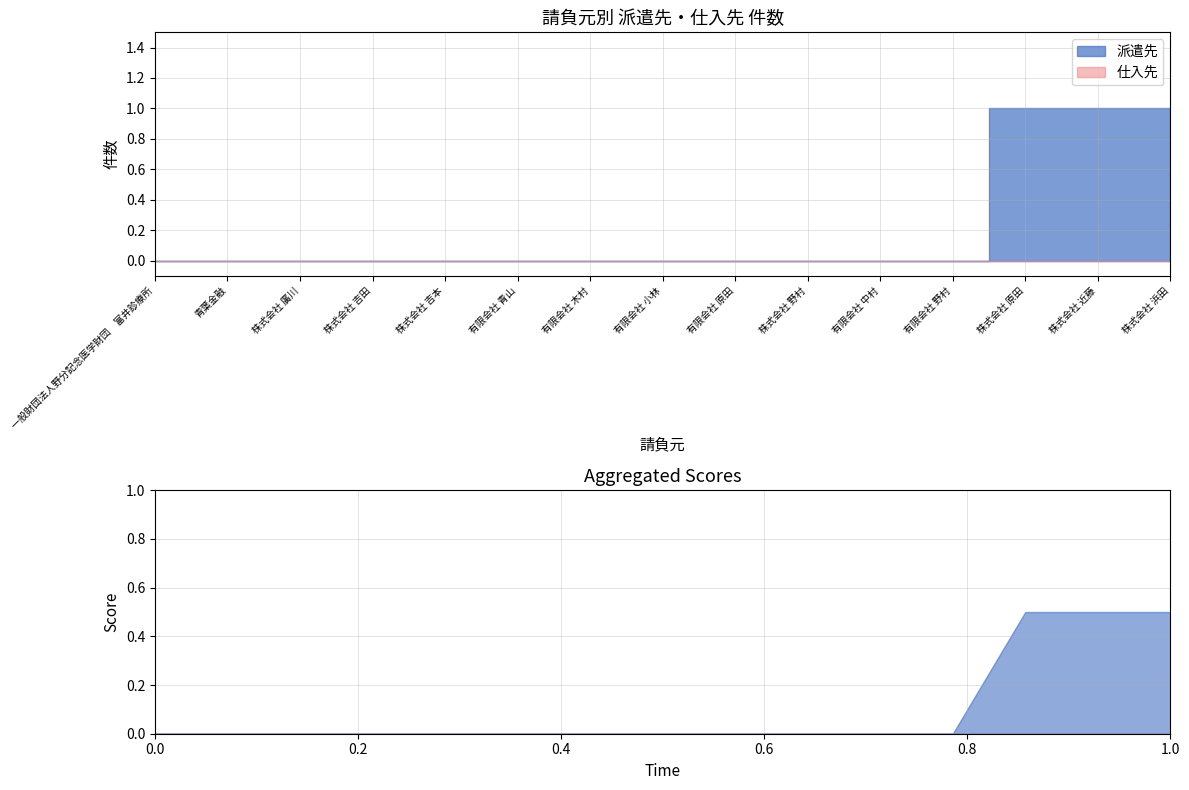

True or false: 派遣先 has more than 2 interior local peaks.

False